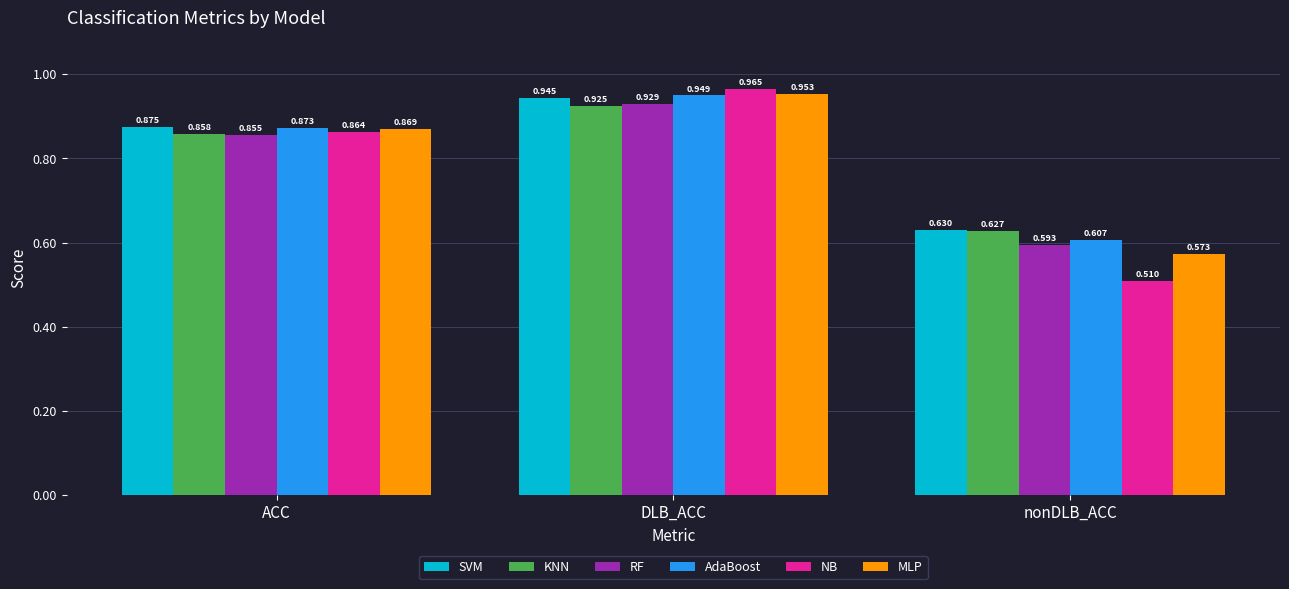

List the series in order of their peak value, highest first.

NB, MLP, AdaBoost, SVM, RF, KNN